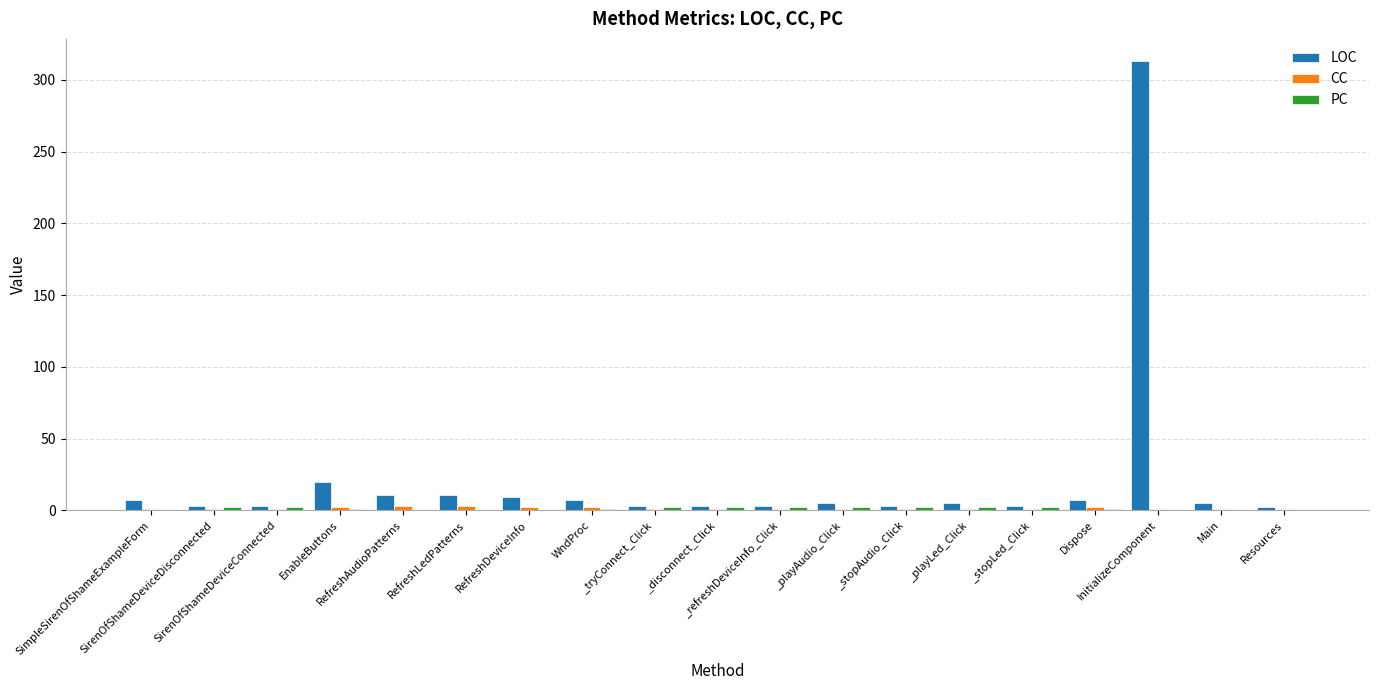

Which series has the largest total across all categories?

LOC